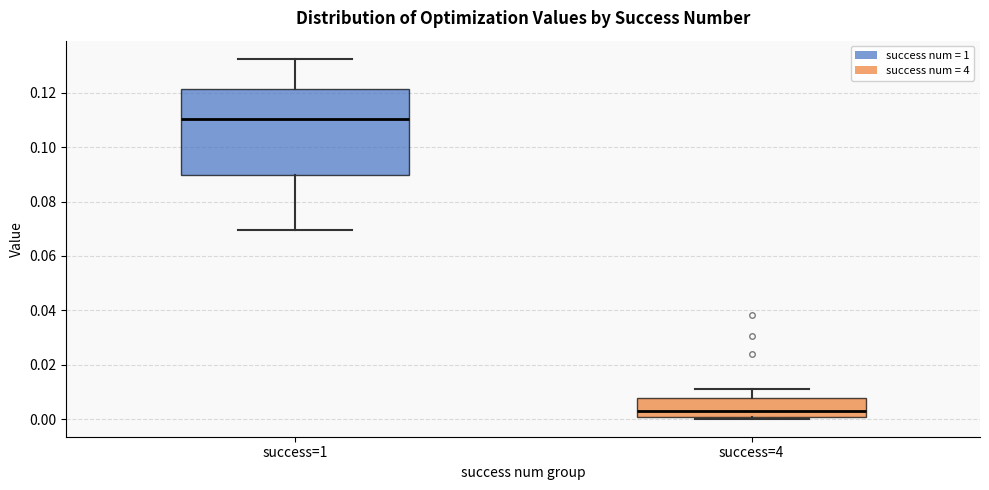

Reading left to right, transcribe this box plot: for each box, give where its median line is, the range the box spans, and where its two whiskers end, as read against the y-axis. The values are not printed on the chart, so give them approximately, as read against the axis.

success=1: median 0.110, box 0.090 to 0.122, whiskers 0.070 to 0.132
success=4: median 0.004, box 0.000 to 0.008, whiskers 0.000 (just below the box's lower edge) to 0.010